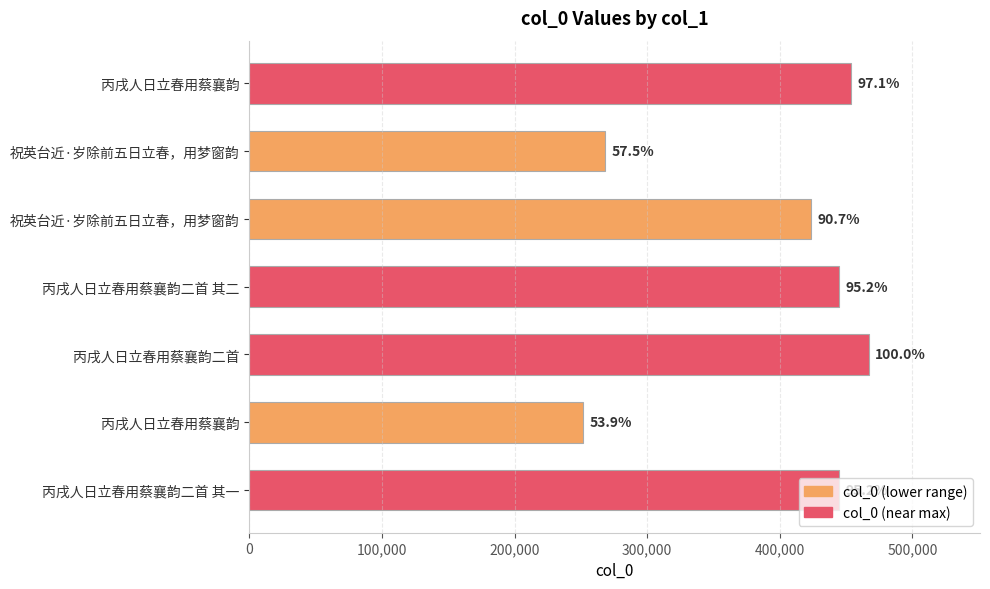

What is the average value?

393370